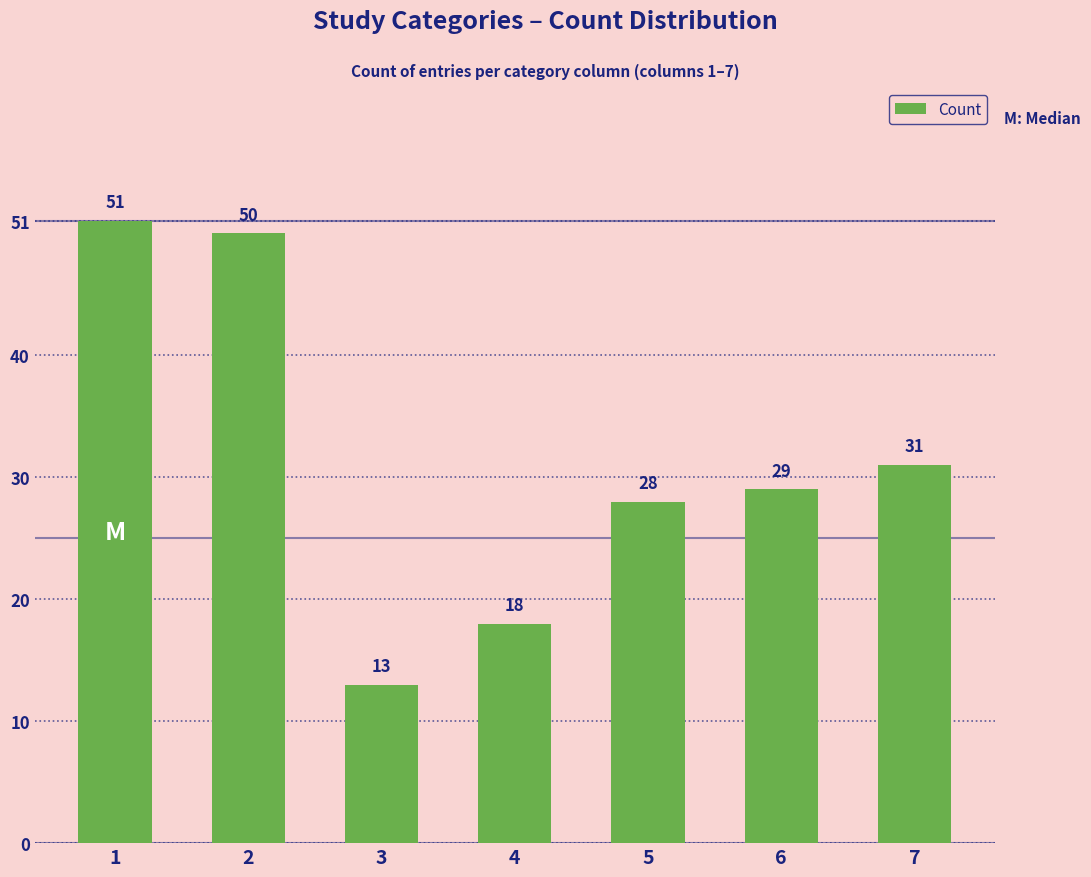

What is the value of the 3rd bar from the left?

13